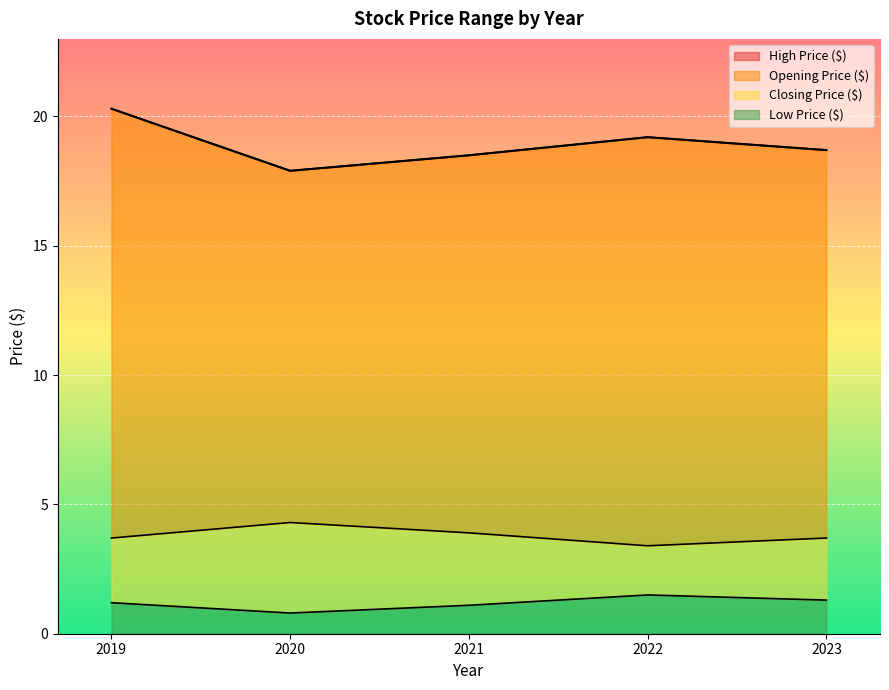

What are all the series names shown in the legend?

Opening Price ($), High Price ($), Low Price ($), Closing Price ($)